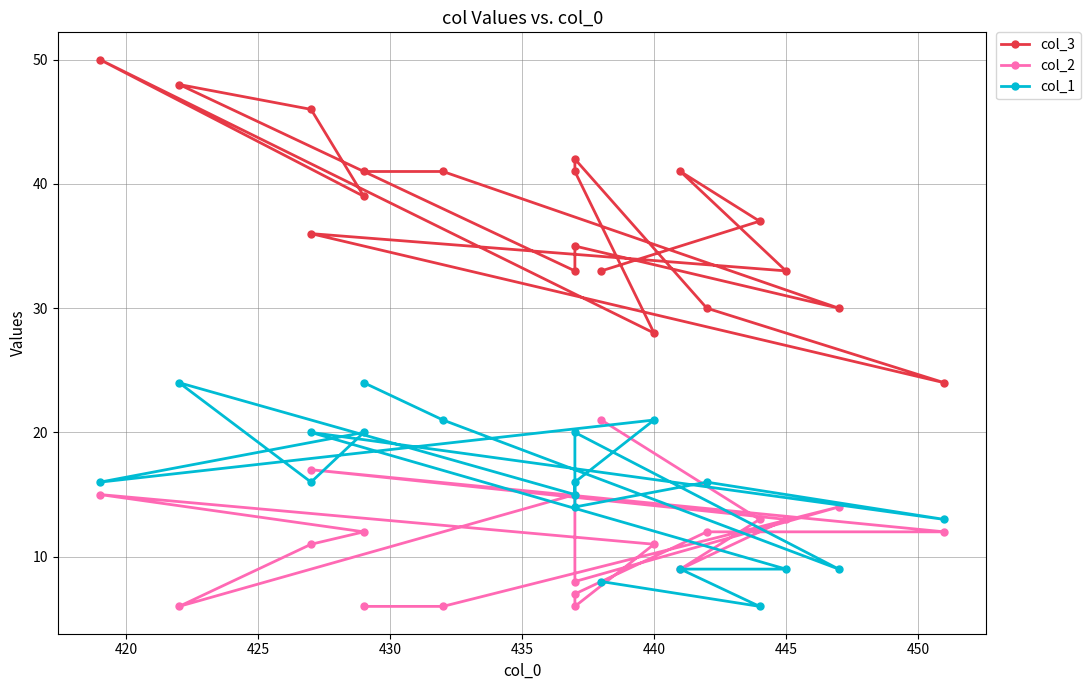

What is the minimum value for col_3?

24